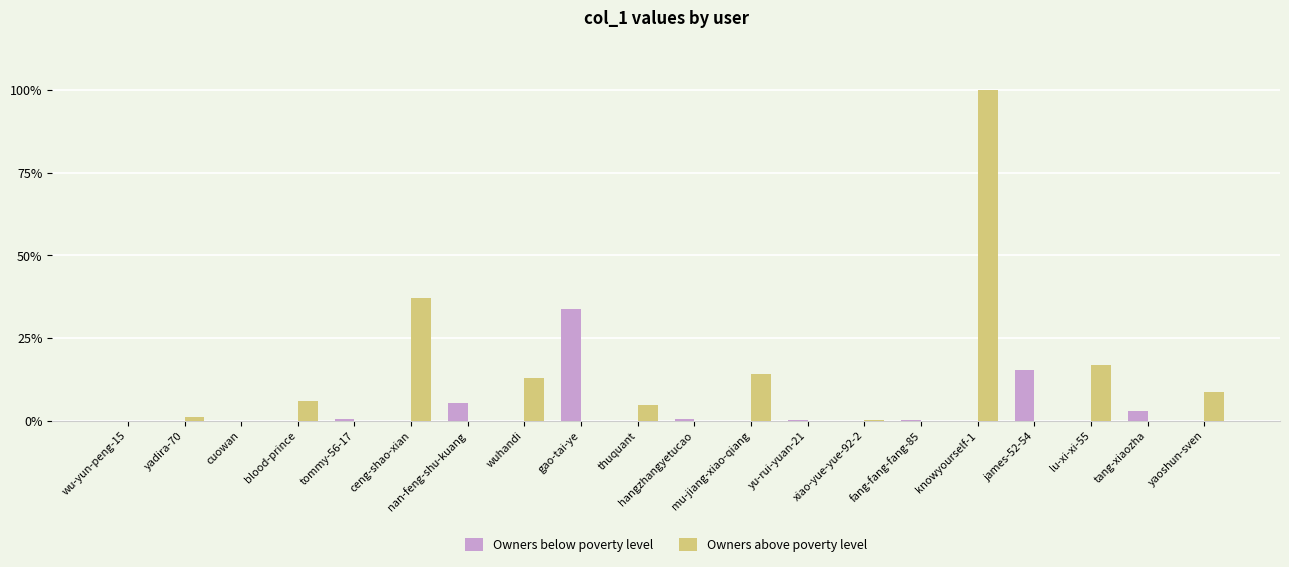

What are all the series names shown in the legend?

Owners below poverty level, Owners above poverty level